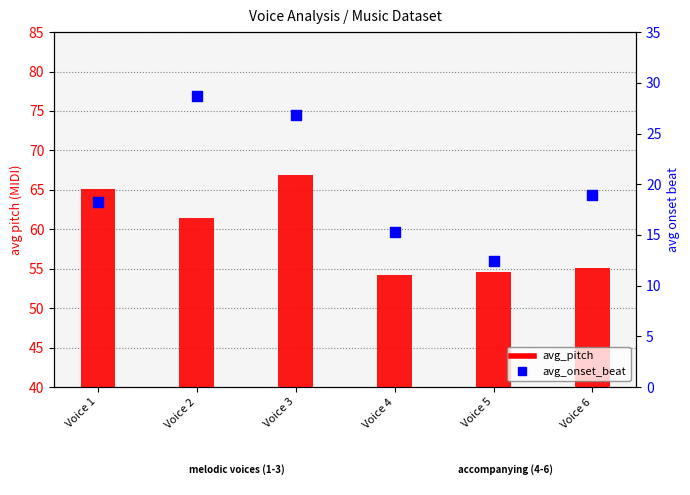

Which series contains the lowest Y value?

avg_onset_beat